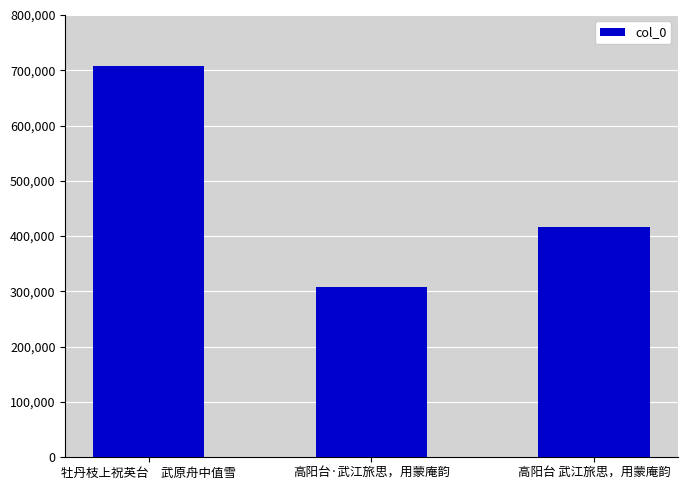

Count the values in the range 307902 to 708636.

3